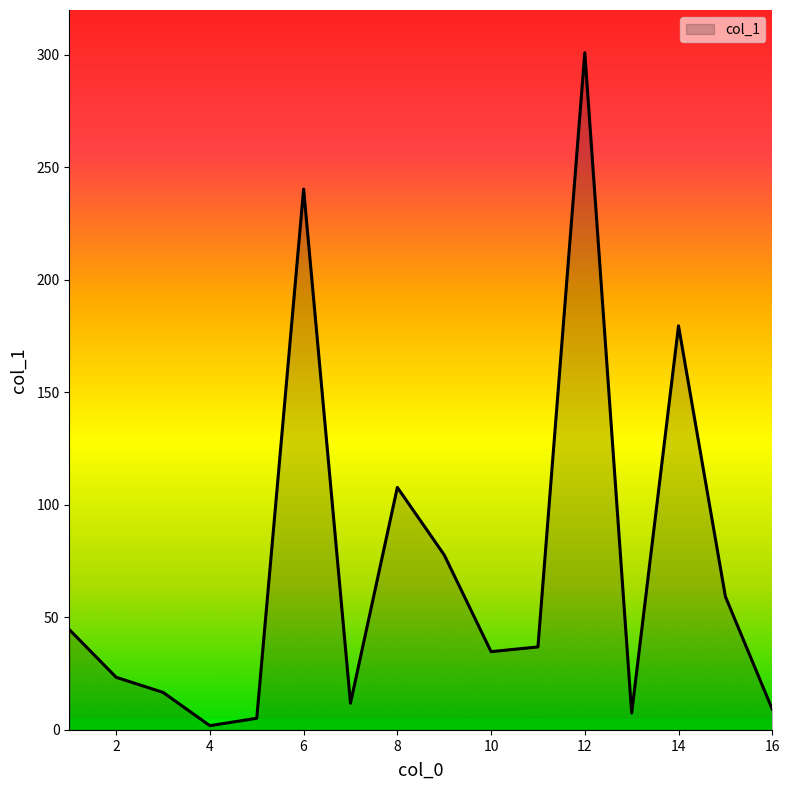

What is the difference between the maximum and minimum values?

299.1